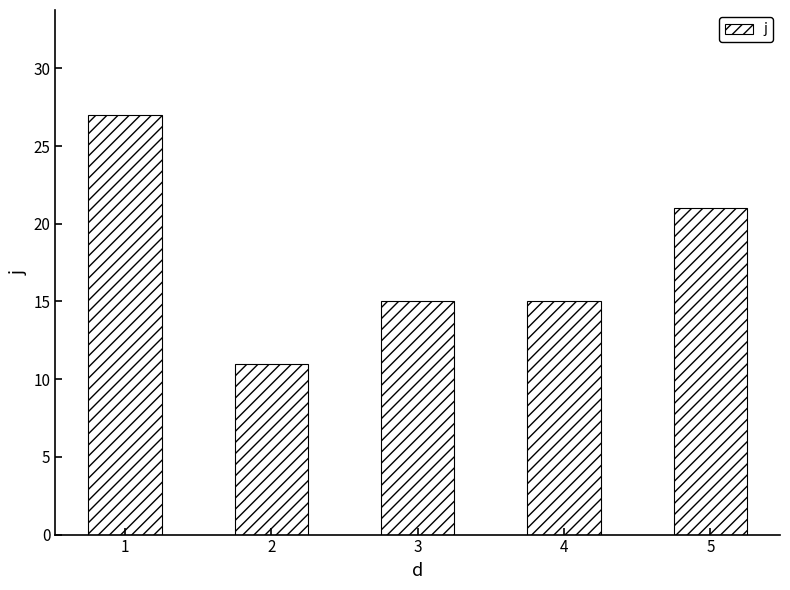

Are the bars horizontal?

No